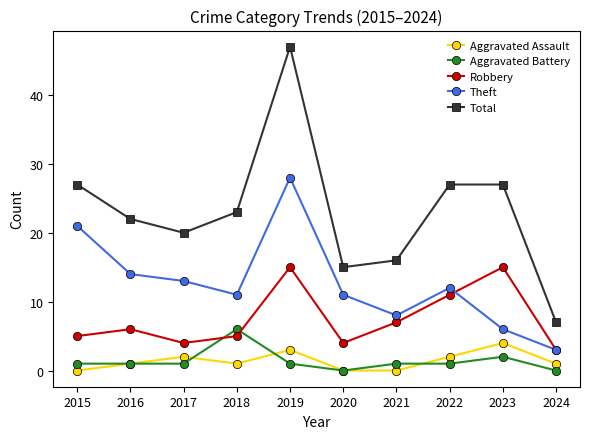

What is the value of the Theft point at the 6th from the left?

11